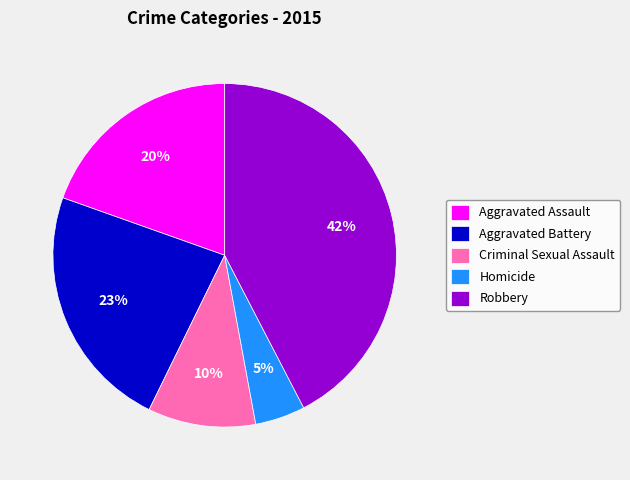

Is there a majority slice in this chart?

No